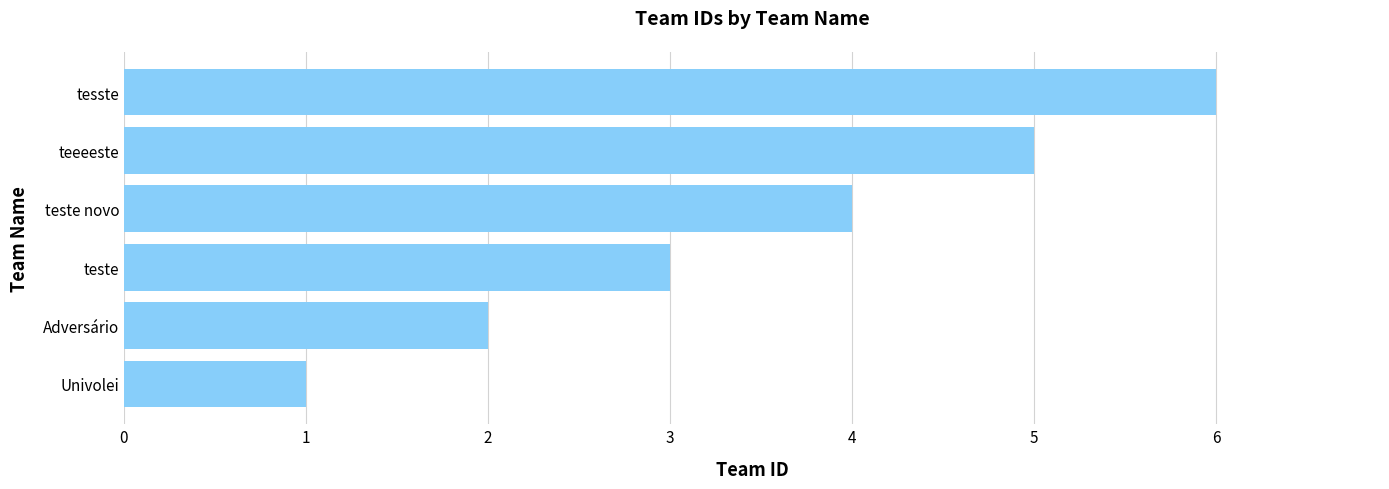

What is the change in value from teste novo to tesste?

+2